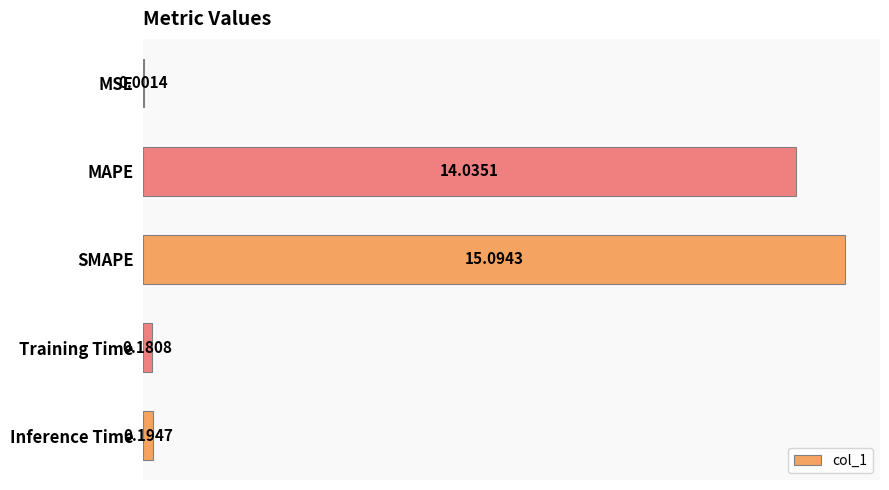

What is the sum of all values?

29.5